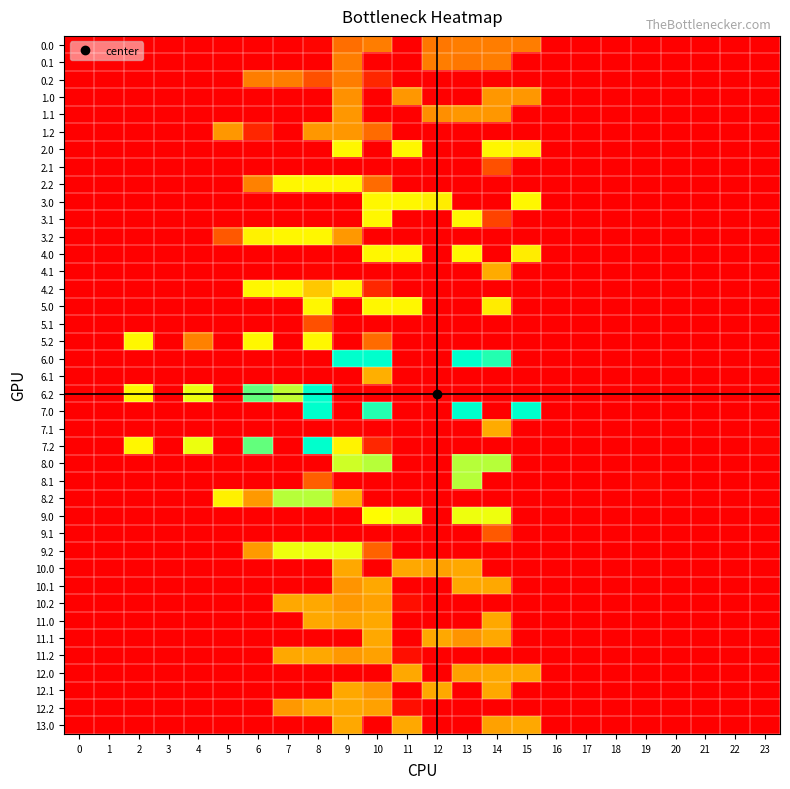

What is the spread (max minus min) of values at 3?

0.6